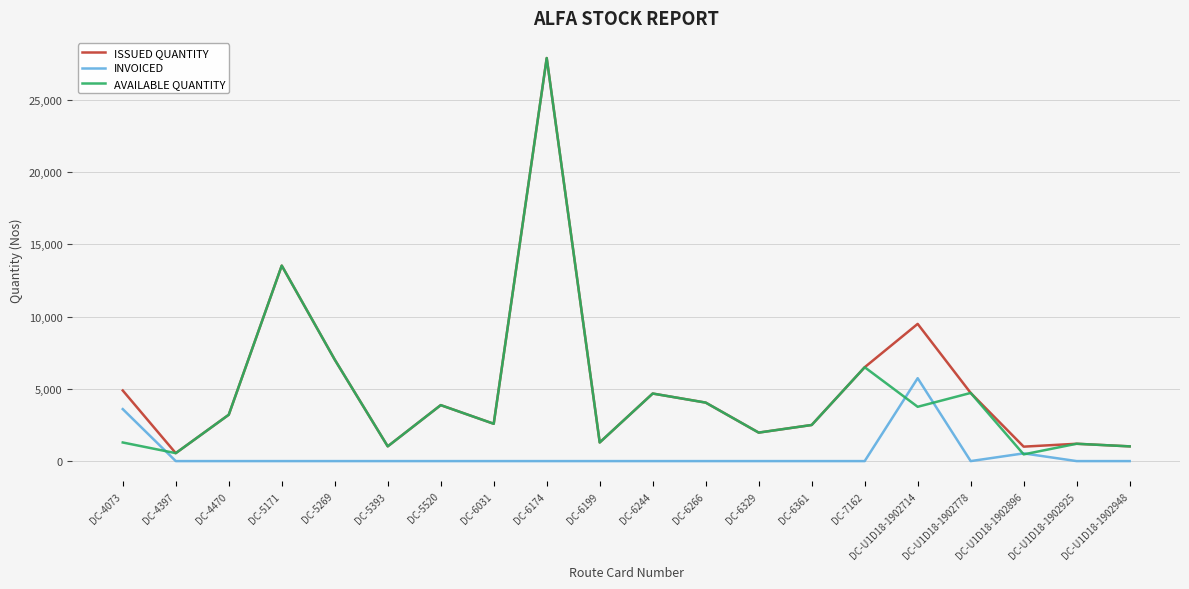

The ISSUED QUANTITY series shows 6499 at DC-7162. True or false?

True